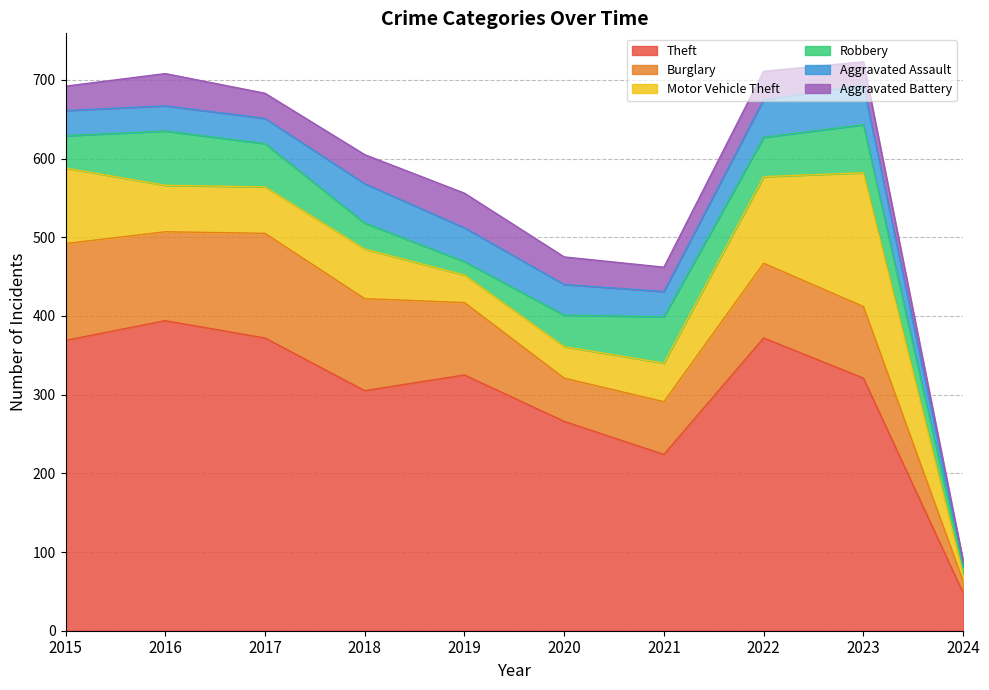

Count the number of data series in this chart.

6